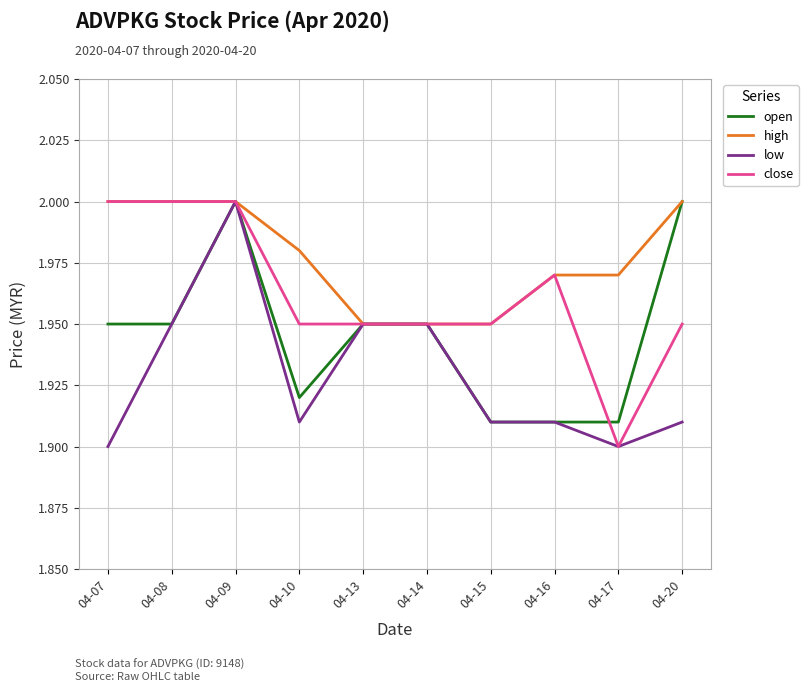

Which series has the largest total across all categories?

high